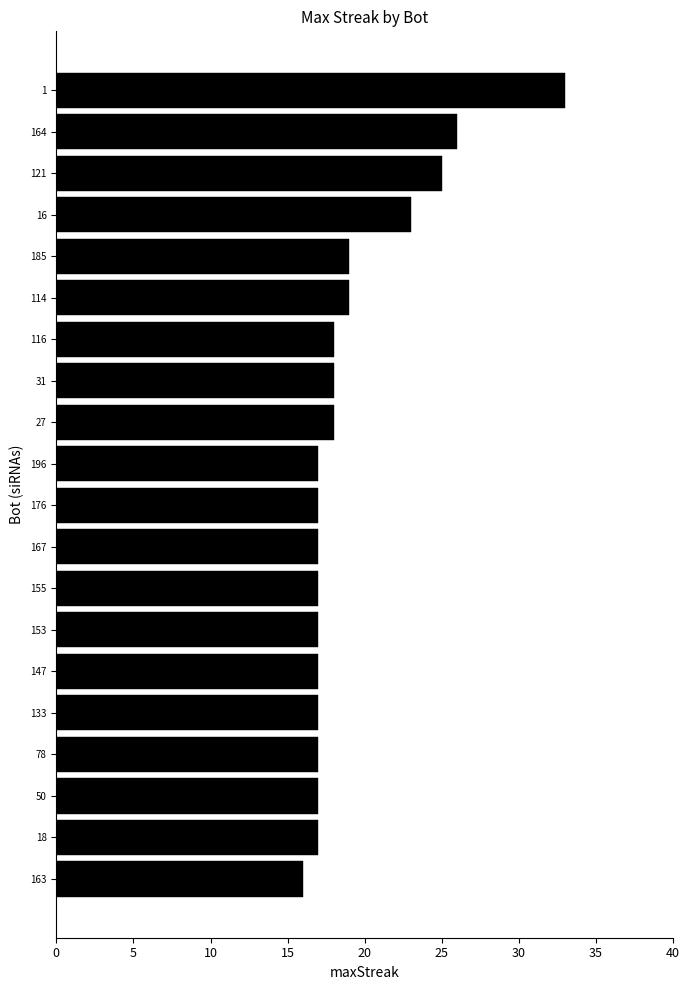

Approximately how many times larger is the value at 176 compared to 114?

0.9